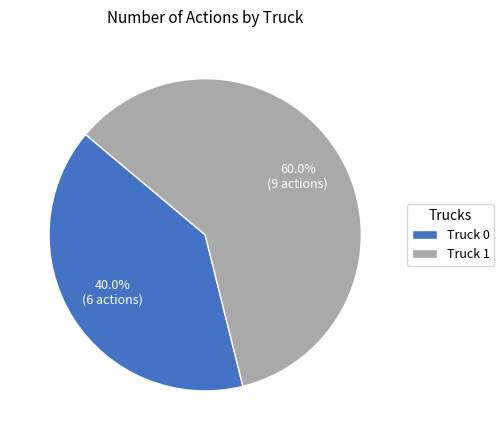

How many slices are in this pie chart?

2